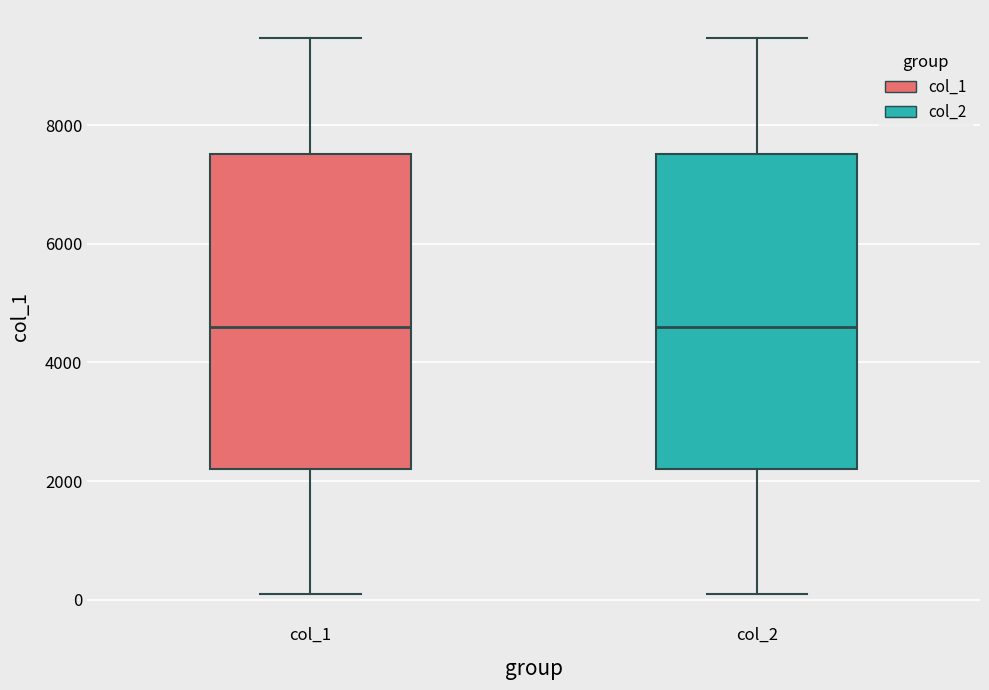

Reading left to right, transcribe this box plot: for each box, give where its median line is, the range the box spans, and where its two whiskers end, as read against the y-axis. The values are not printed on the chart, so give them approximately, as read against the axis.

col_1: median 4600, box 2200 to 7600, whiskers 0 to 9400
col_2: median 4600, box 2200 to 7600, whiskers 0 to 9400